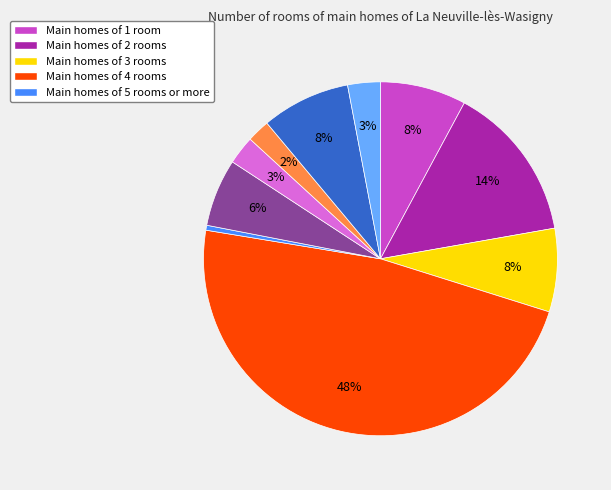

Does any single category account for the majority?

No